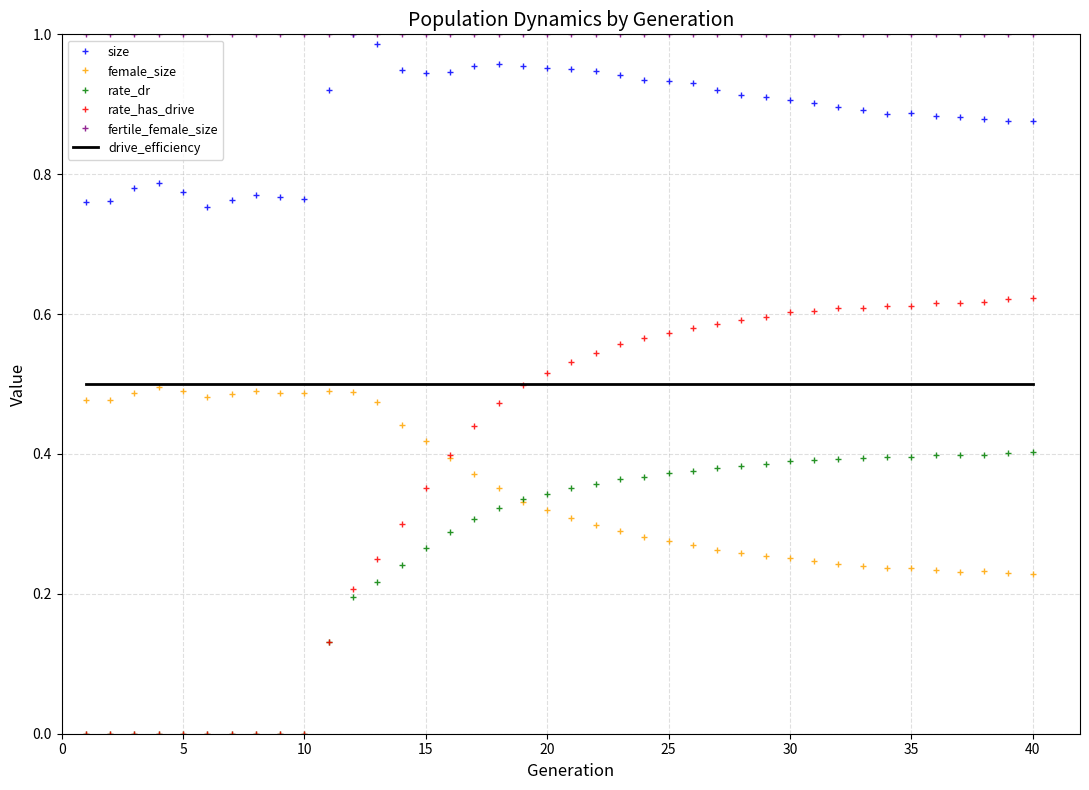

Which series has the largest range (max minus min)?

rate_has_drive